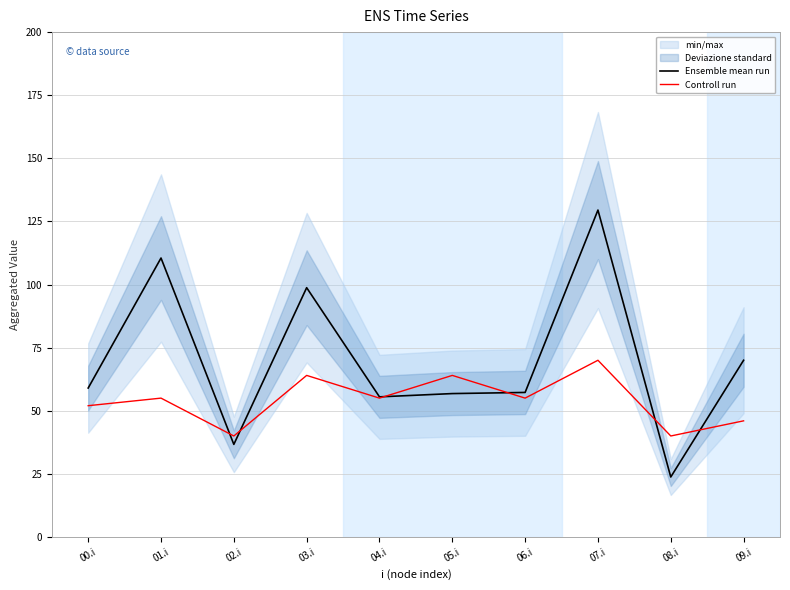

At which category is the sum across all series the highest?

07.i